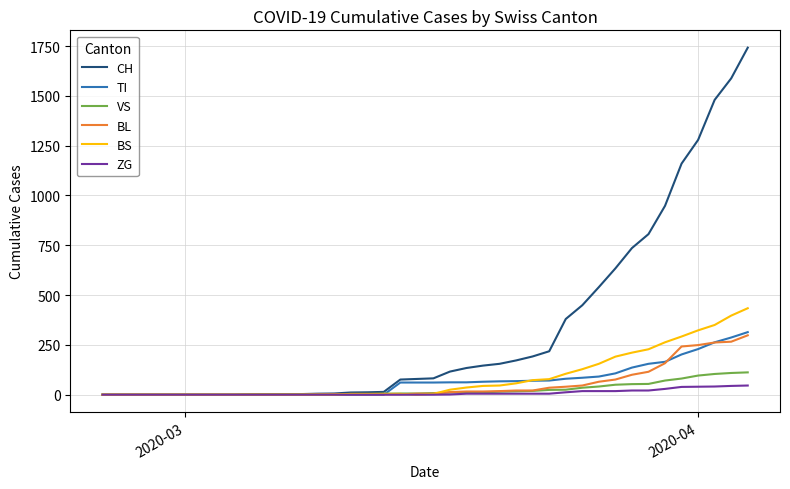

What is the maximum value shown in the chart?

1742